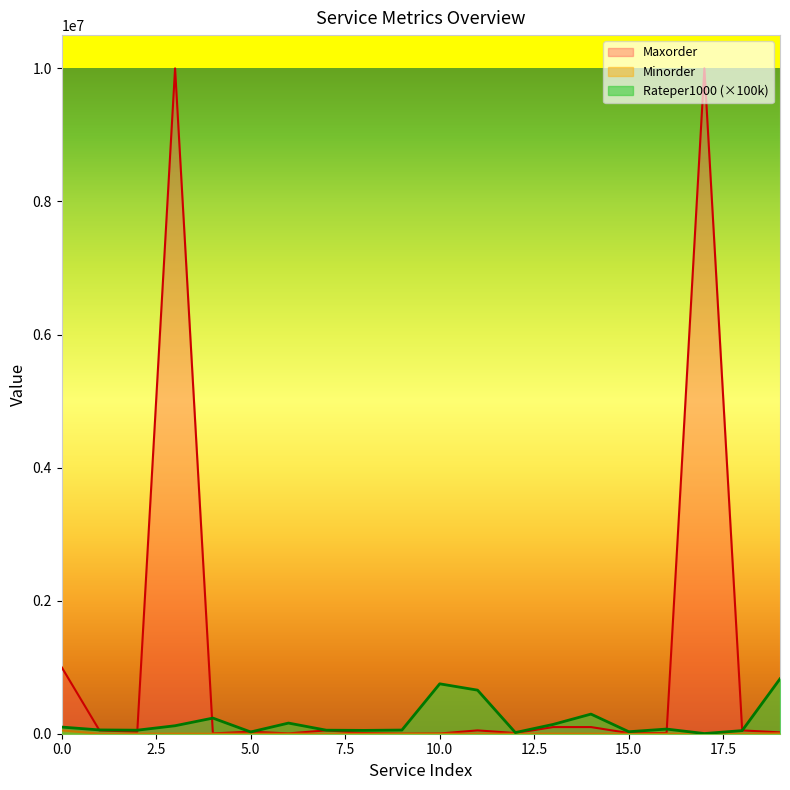

Where is Minorder nearest to the value 25005?

19